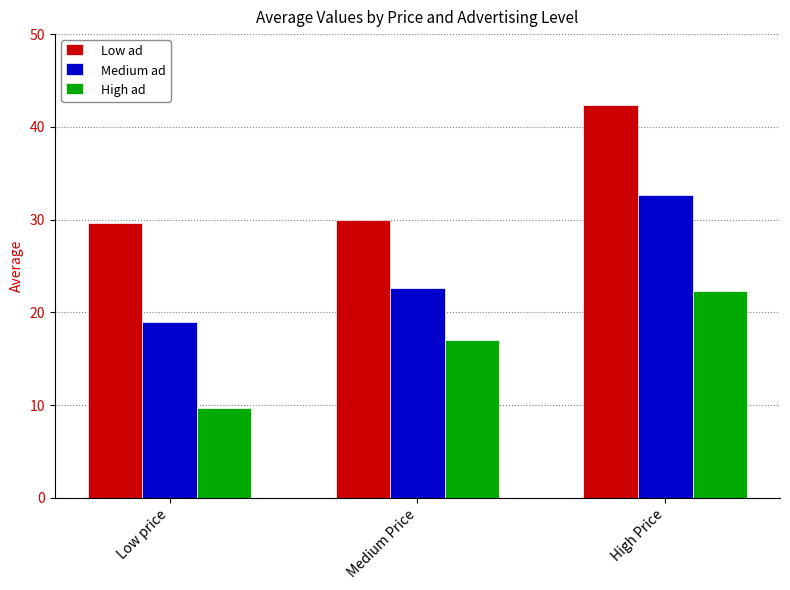

Read the Medium ad value at High Price.

32.7